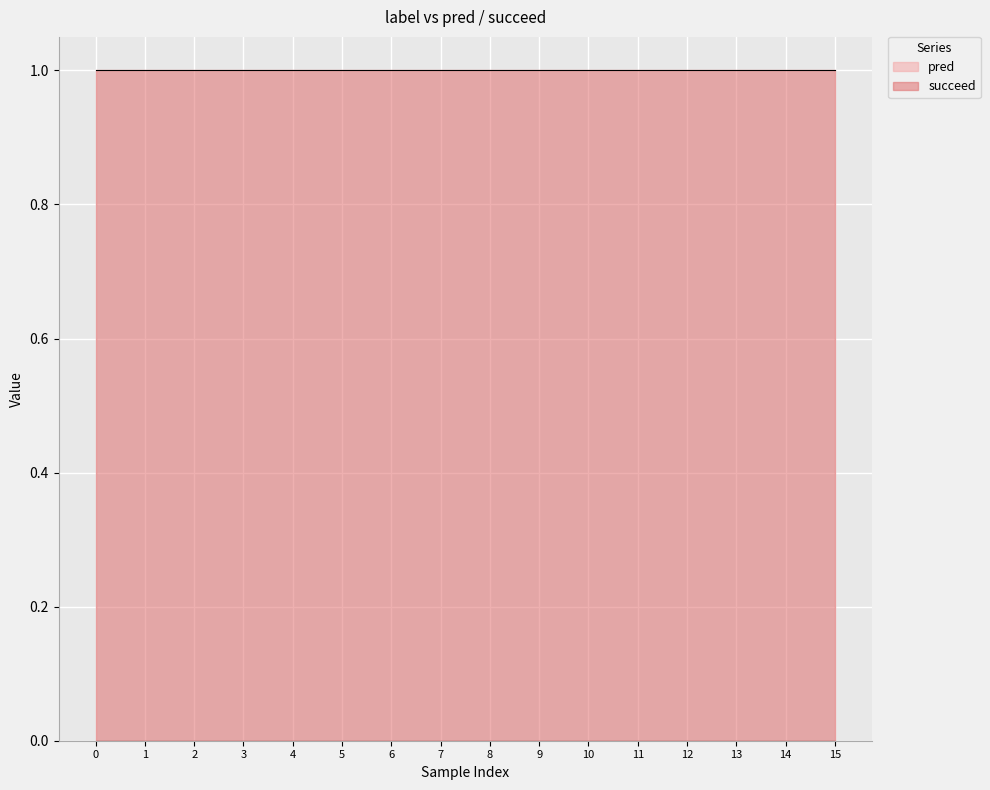

Rank the series by their maximum value, from highest to lowest.

succeed, pred